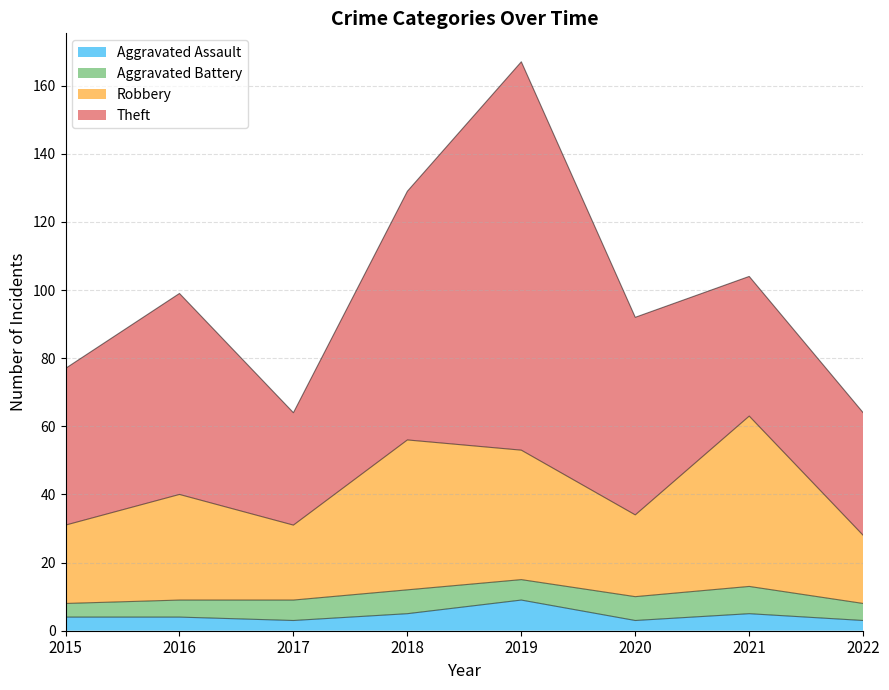

Which series changed the most between 2018 and 2020?

Robbery